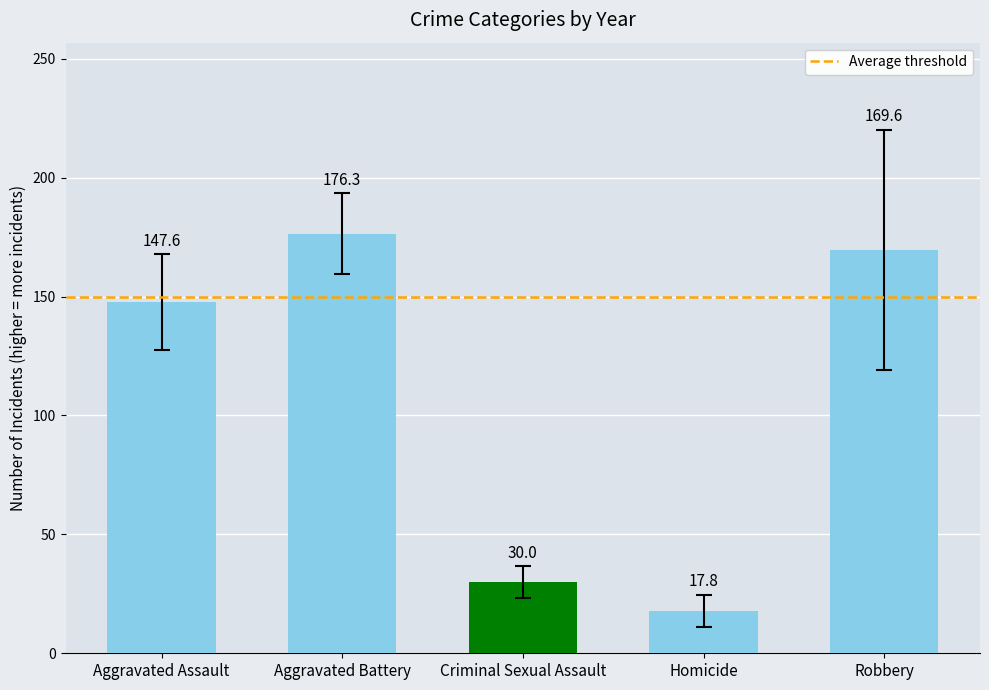

True or false: Criminal Sexual Assault has a value of 60 at 2016.

False